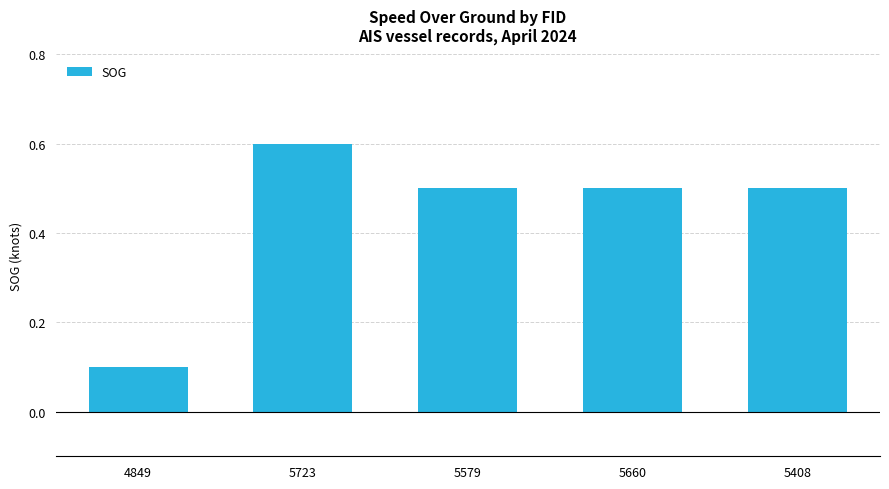

Which category has the lowest value across all series?

4849